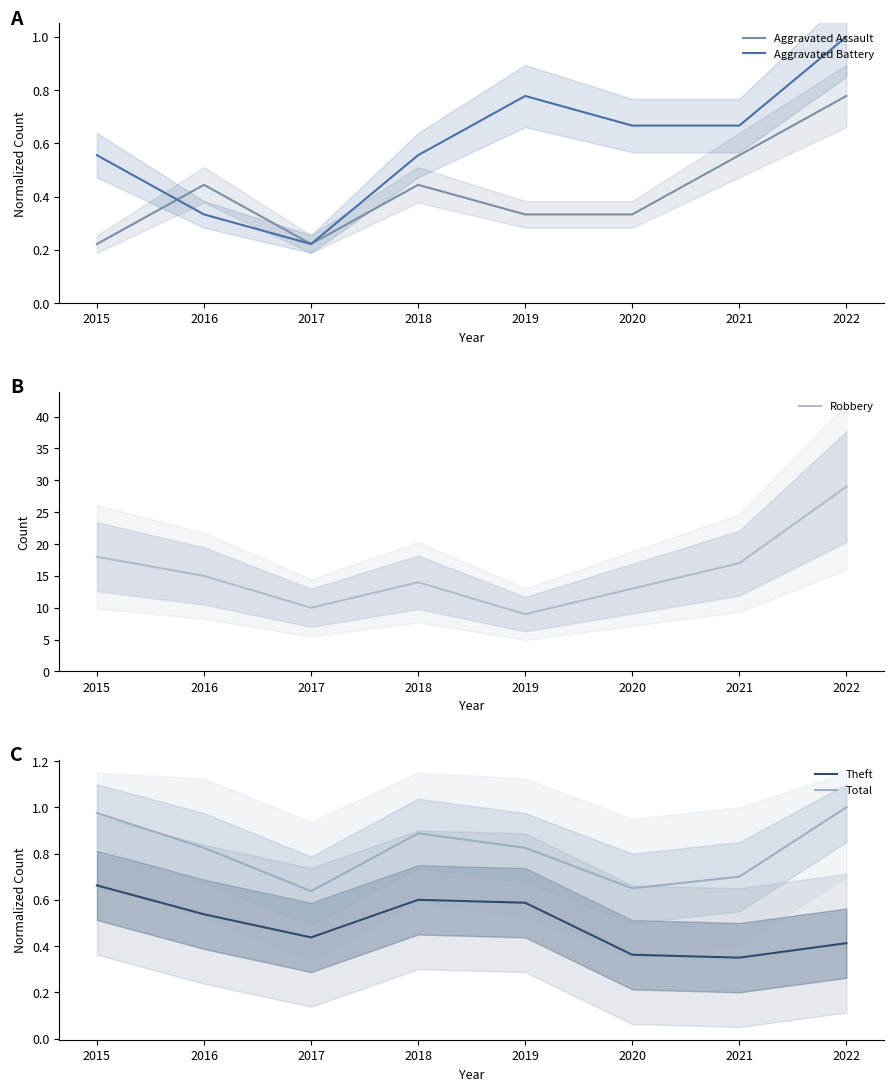

Count the number of data series in this chart.

5